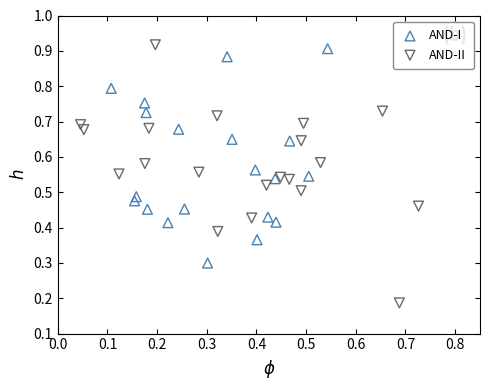

Which series reaches the minimum Y coordinate?

AND-II